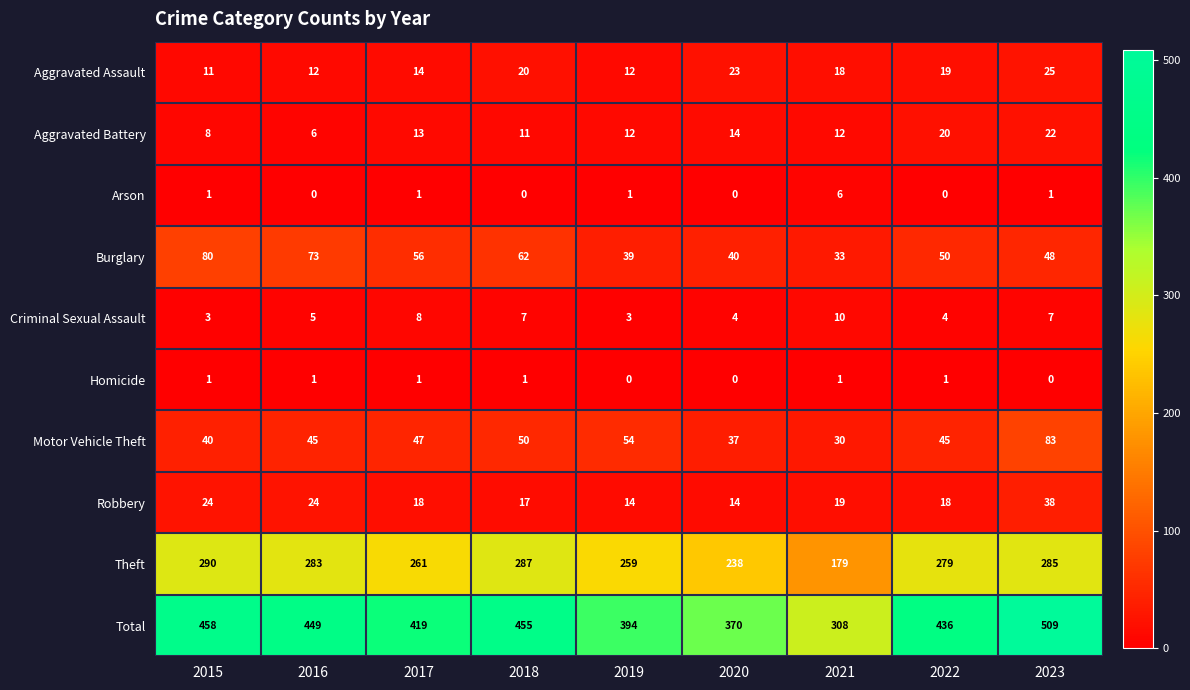

What is the sum of the Aggravated Assault values at 2017 and 2019?

26